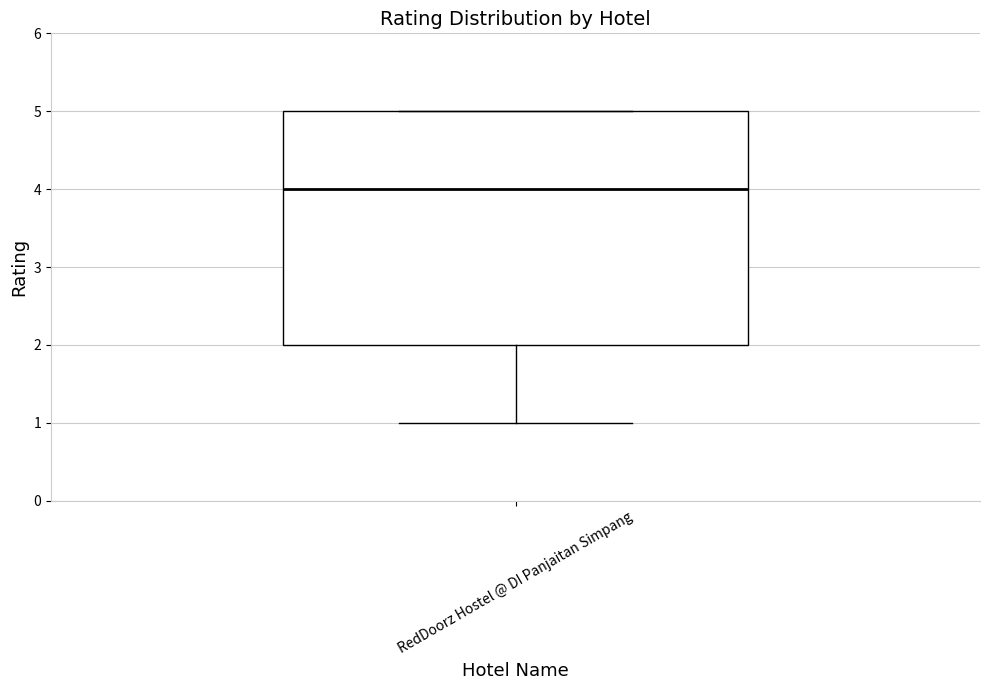

Transcribe this box plot: give where the median line is, the range the box spans, and where the two whiskers end, as read against the y-axis. The values are not printed on the chart, so give them approximately, as read against the axis.

median 4, box 2 to 5, whiskers 1 to 5